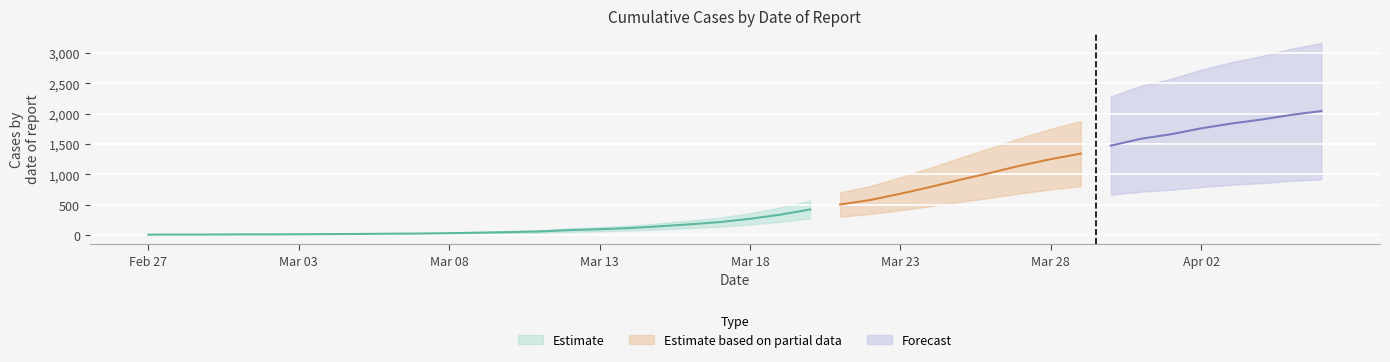

Where does the data first go above 268?

2020-03-19